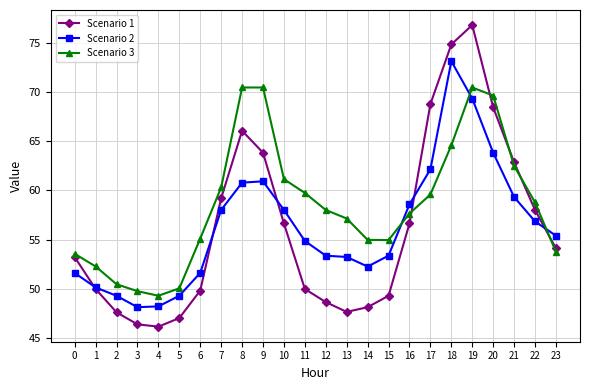

The Scenario 1 series shows 47.1 at 5. True or false?

True